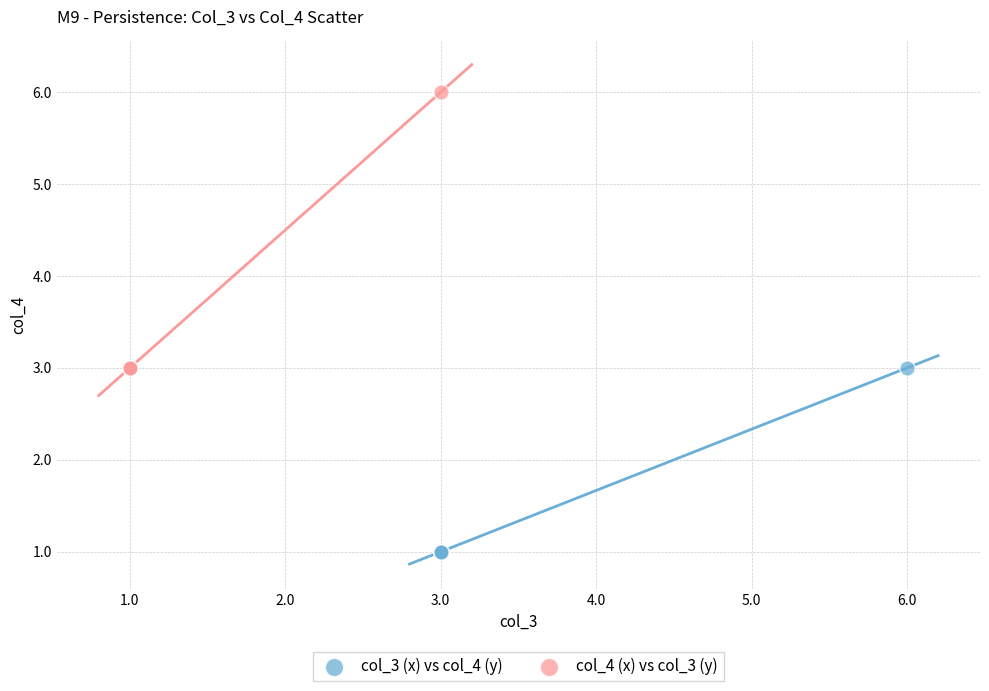

Which series reaches the maximum Y coordinate?

col_4 (x) vs col_3 (y)